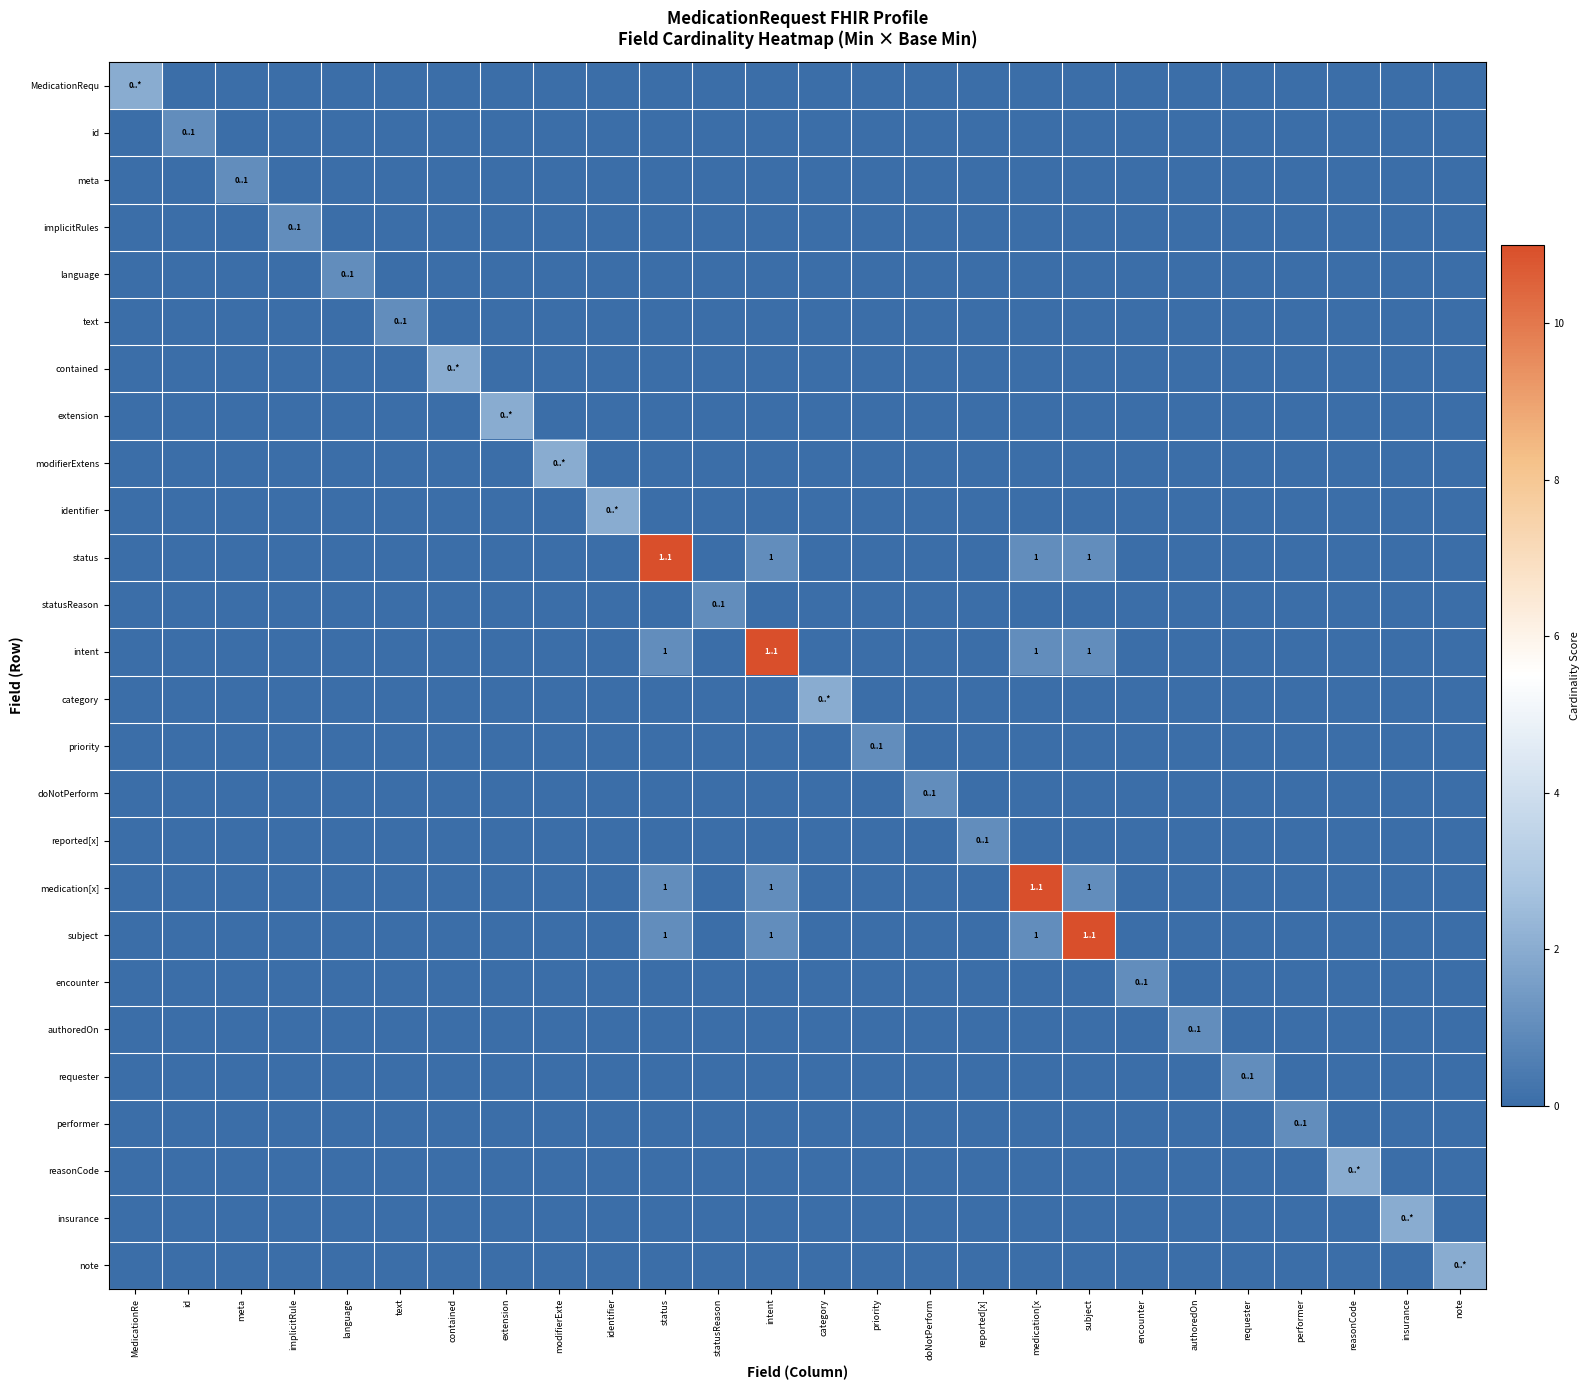

Is it true that medication[x] equals 1 at intent?

True